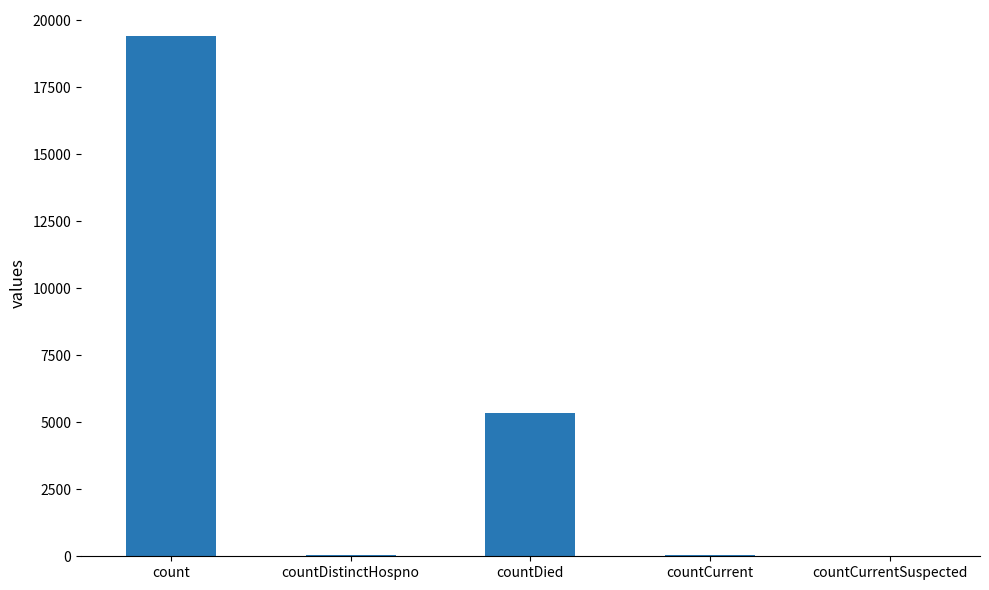

What is the greatest value displayed?

19420